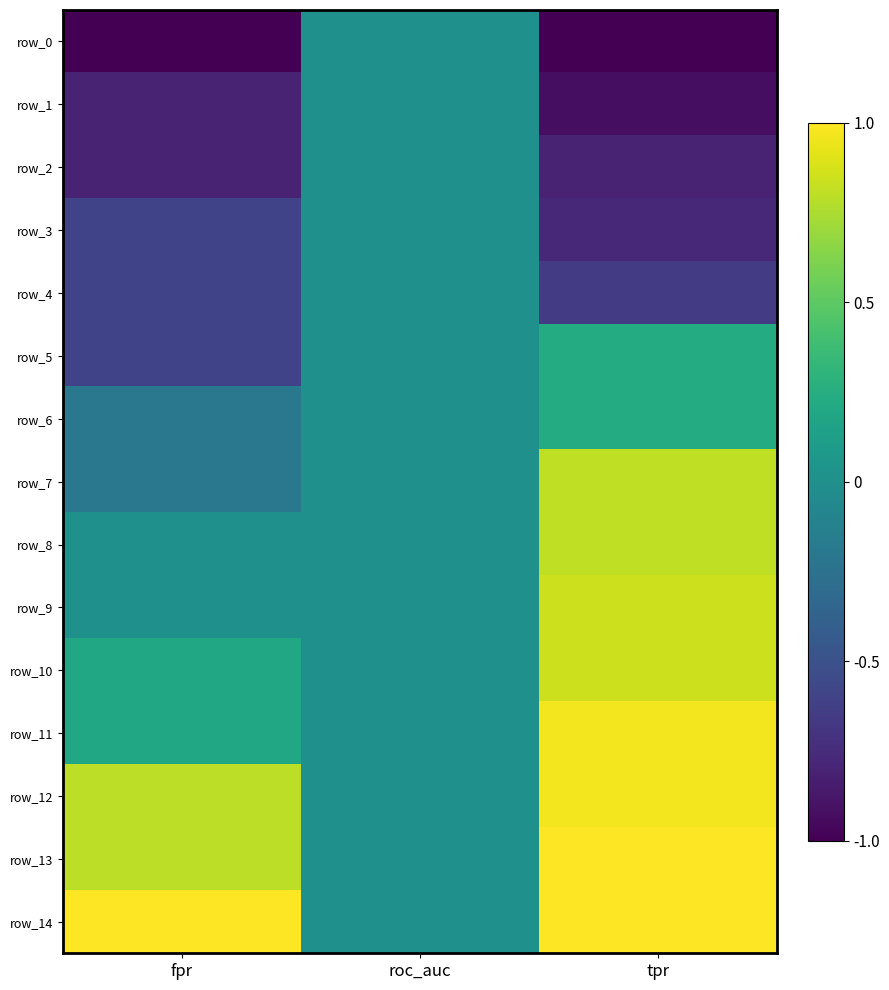

Where is row_6 nearest to the value 0?

roc_auc